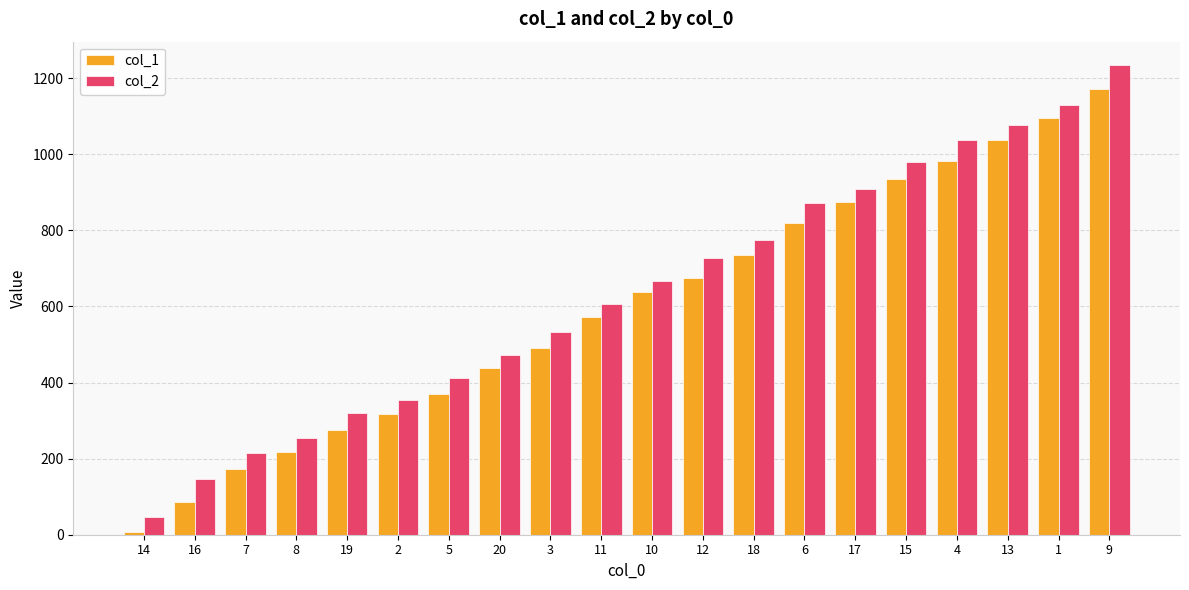

What is the total value across all series at 7?

388